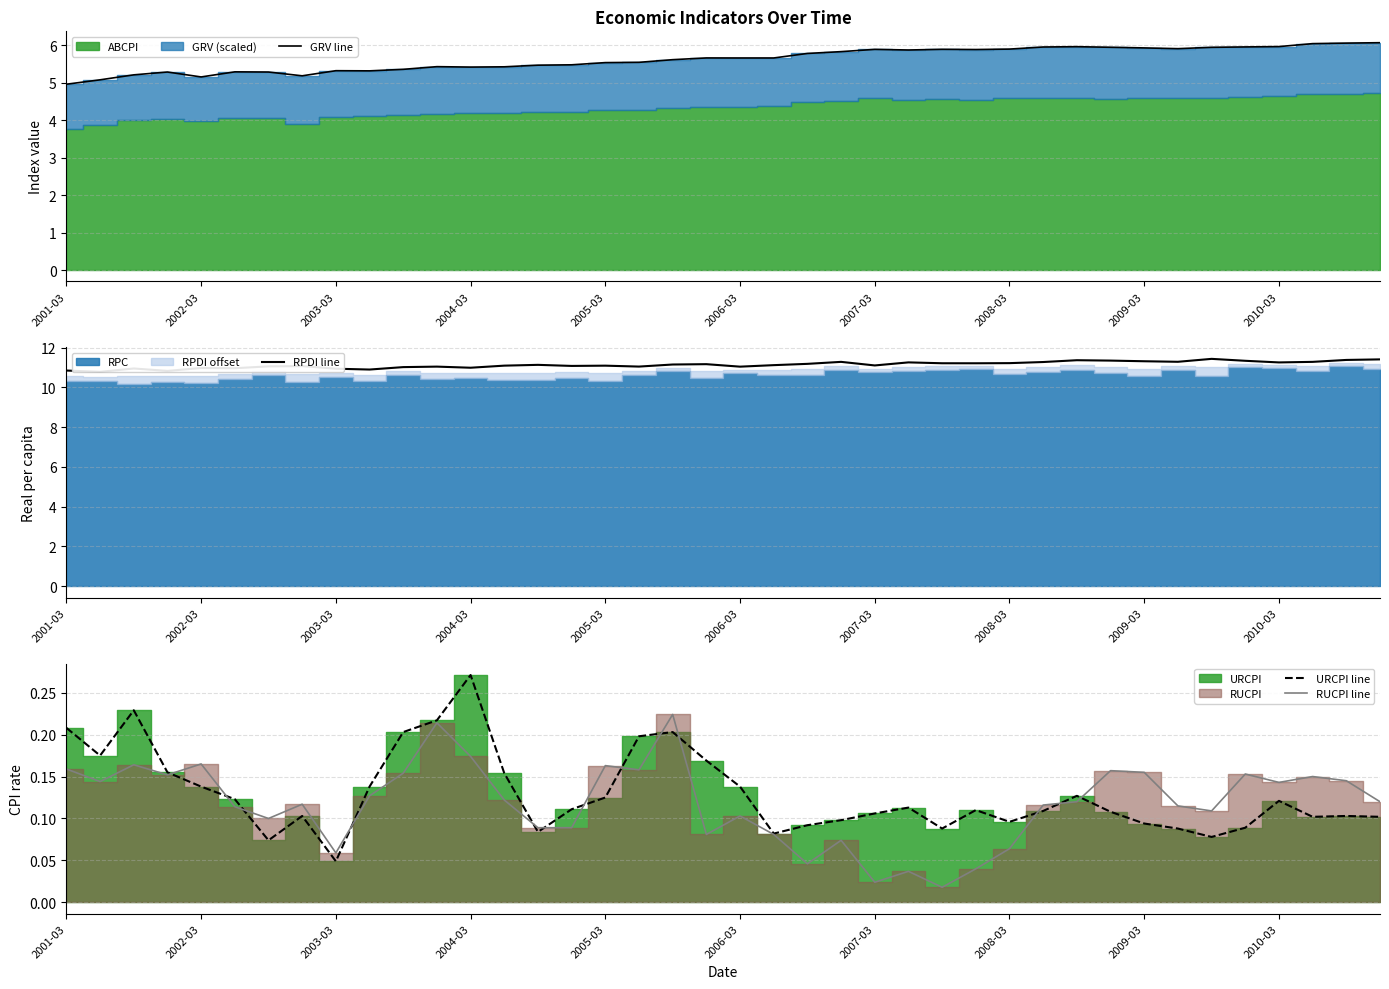

Rank the series by their maximum value, from lowest to highest.

RUCPI line, URCPI line, GRV line, RPDI line